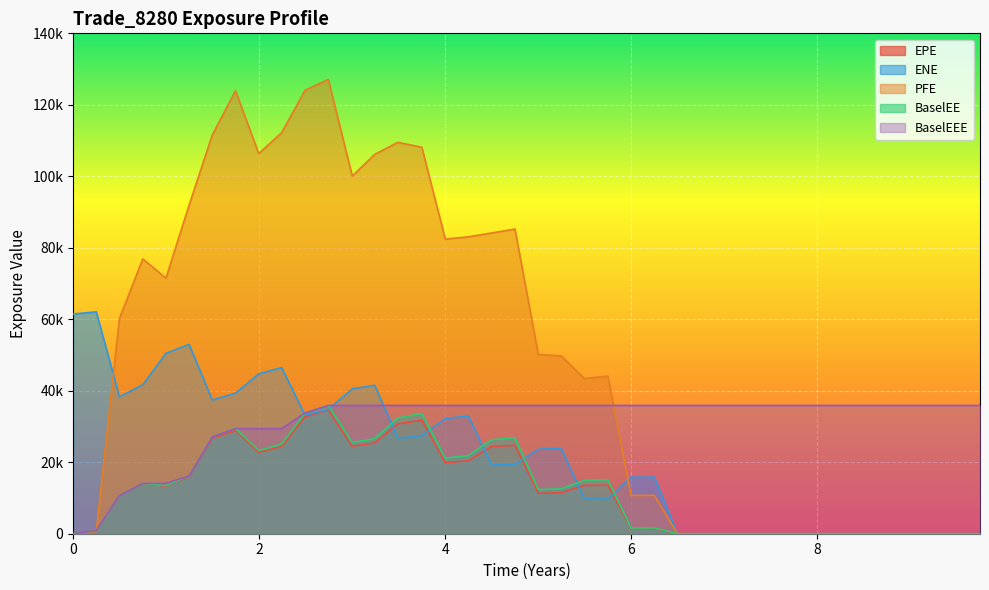

Does the chart display data point markers on the line(s)?

No